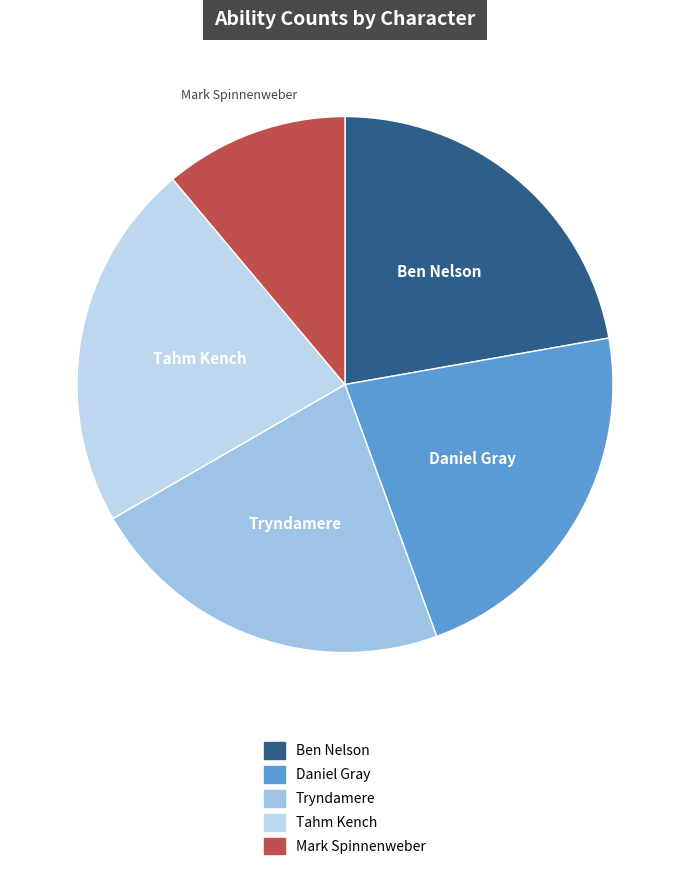

True or false: Mark Spinnenweber accounts for 11% of the total.

True